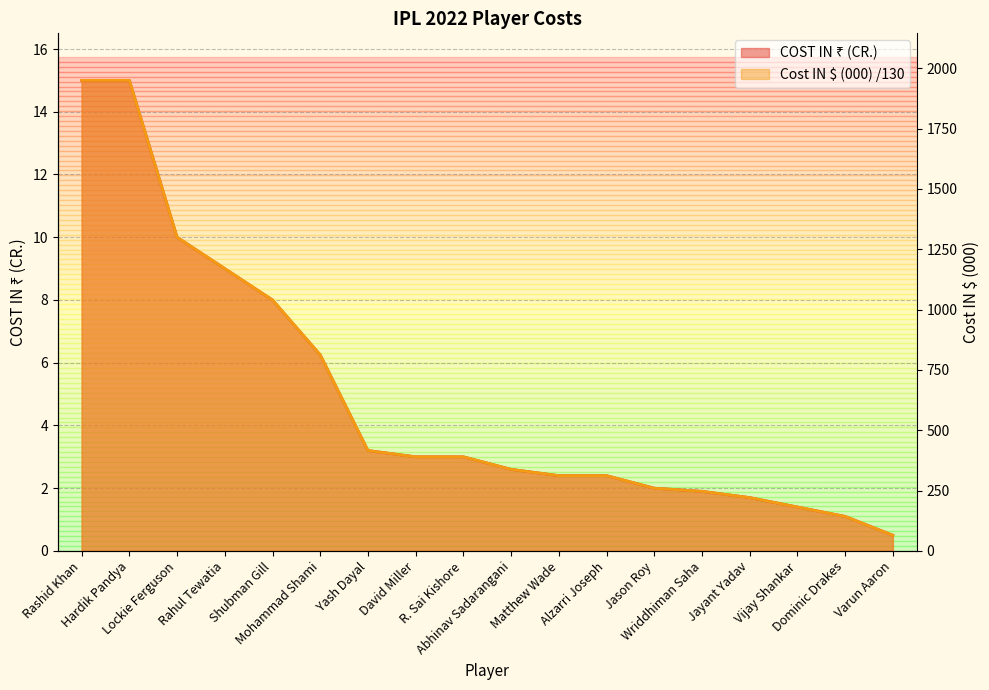

What is the difference between the Cost IN $ (000) values at Shubman Gill and Varun Aaron?

7.5